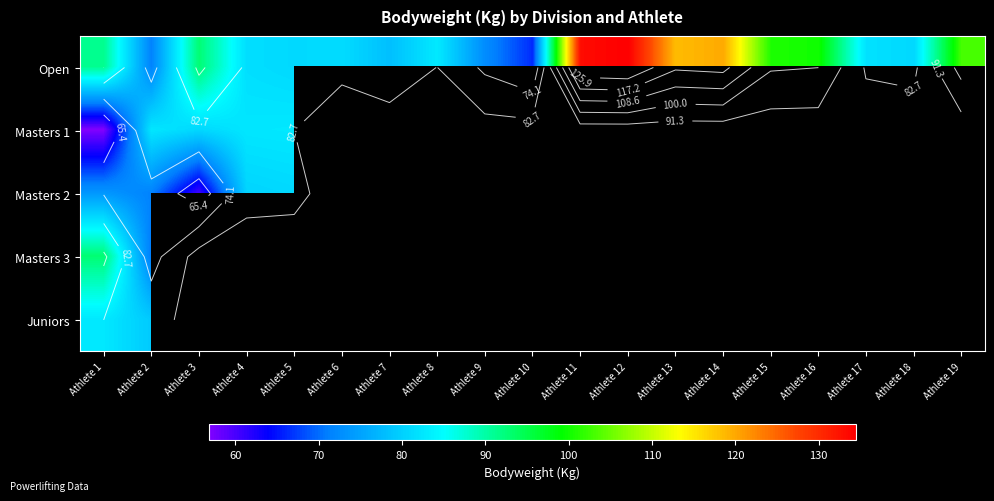

Between Athlete 13 and Athlete 4, which is larger?

Athlete 13